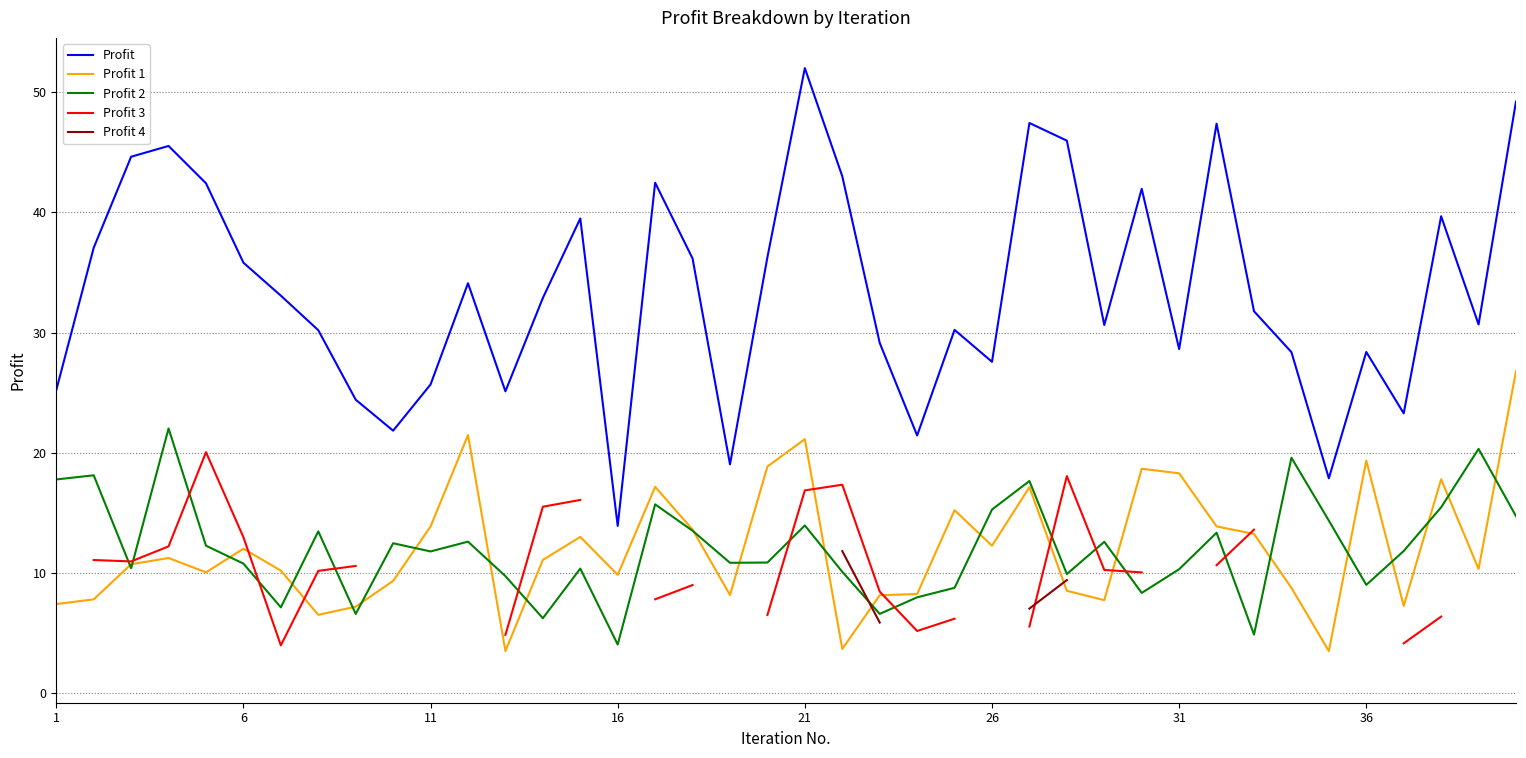

True or false: Profit 2 and Profit intersect in this chart.

False